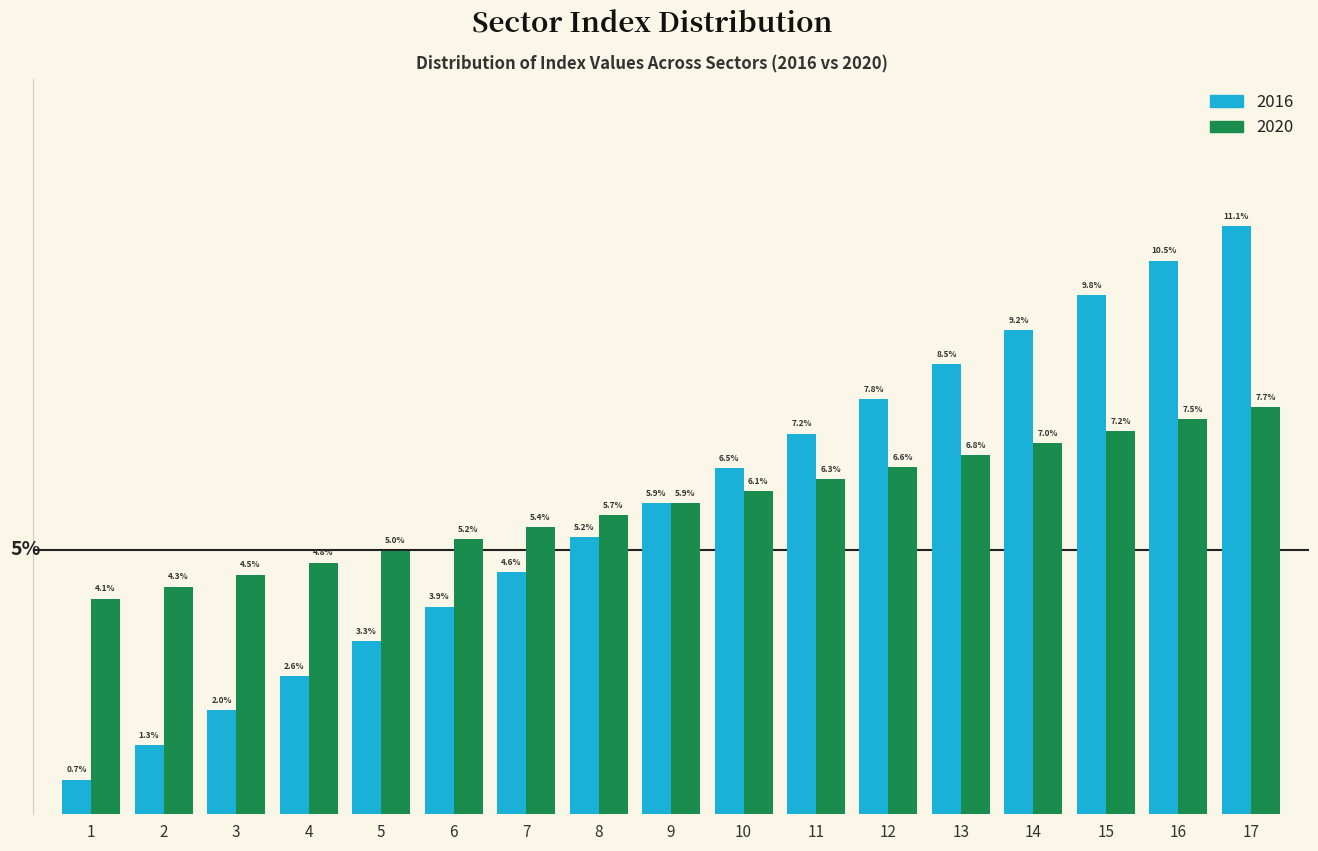

Rank the series at 8 from lowest to highest value.

2016, 2020